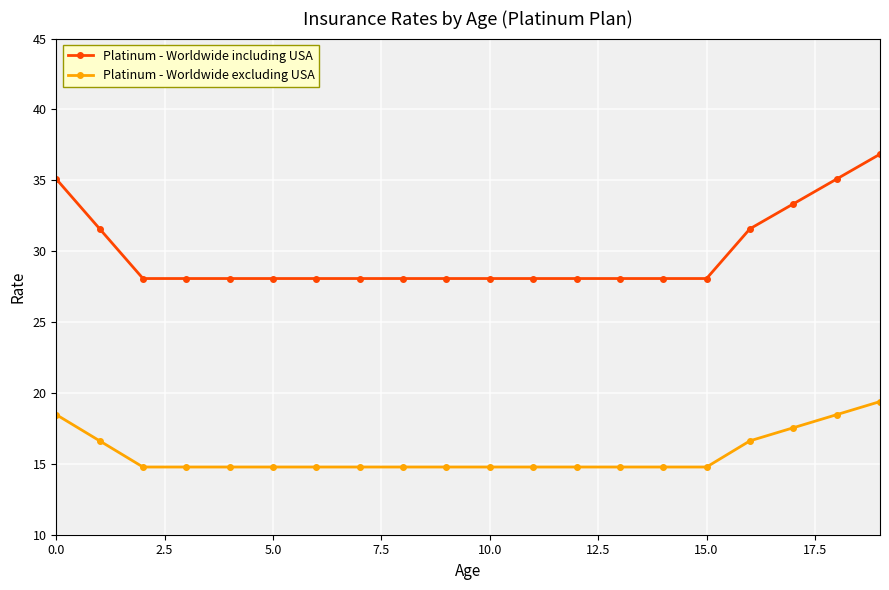

List the series in order of their overall mean, lowest first.

Platinum - Worldwide excluding USA, Platinum - Worldwide including USA